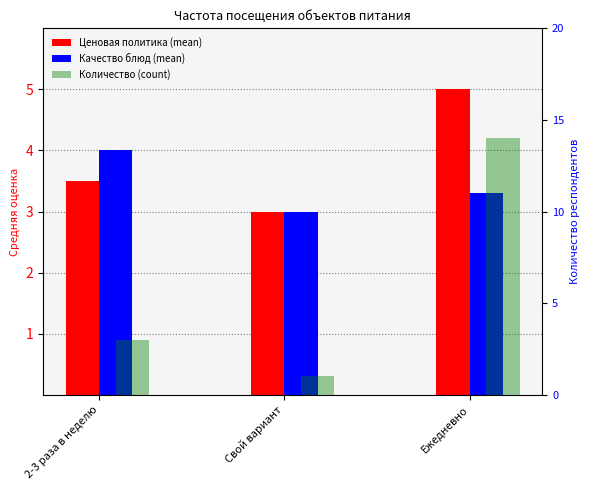

Reading left to right, transcribe all the data shown in this chart.

Ценовая политика (mean): 2-3 раза в неделю=3.5	Свой вариант=3.0	Ежедневно=5.0
Качество блюд (mean): 2-3 раза в неделю=4.0	Свой вариант=3.0	Ежедневно=3.3
Количество (count): 2-3 раза в неделю=3.0	Свой вариант=1.0	Ежедневно=14.0